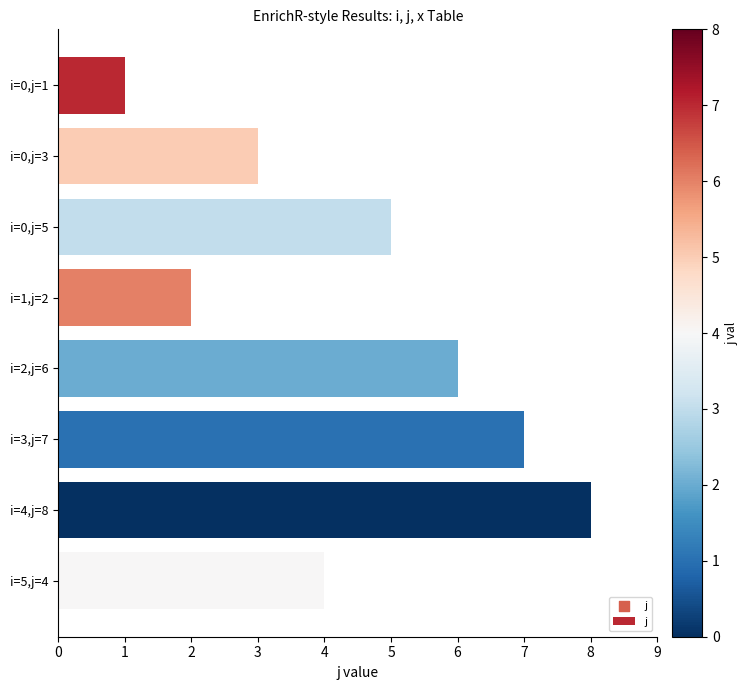

Which has a higher value, i=0,j=5 or i=0,j=1?

i=0,j=5